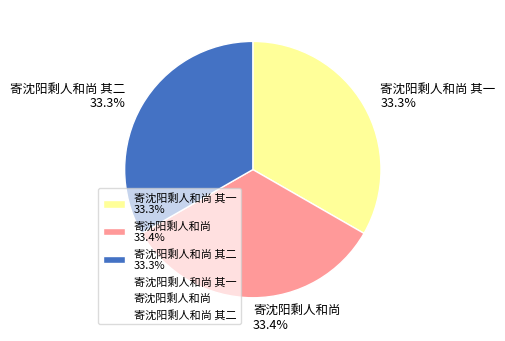

Is the sum of 寄沈阳剩人和尚 其一 33.3% and 寄沈阳剩人和尚 其二 33.3% greater than half?

Yes